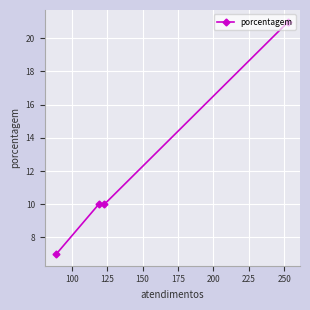

What is the smallest value displayed?

7